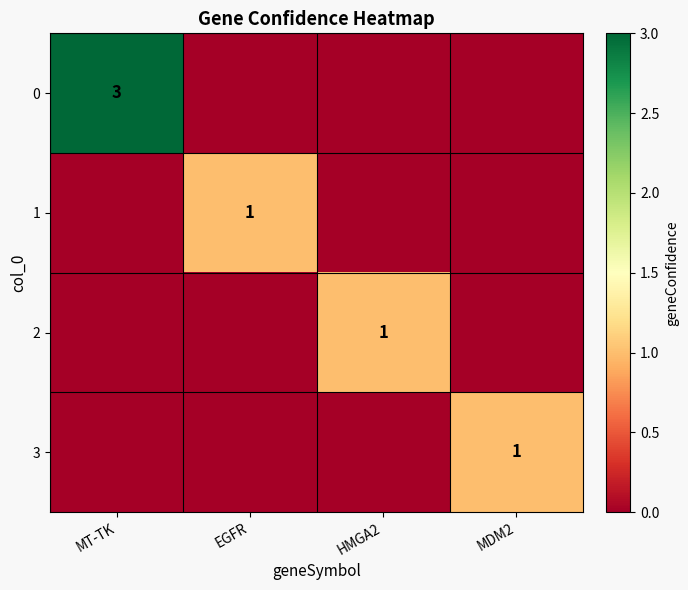

The 3 series shows 0 at MDM2. True or false?

False